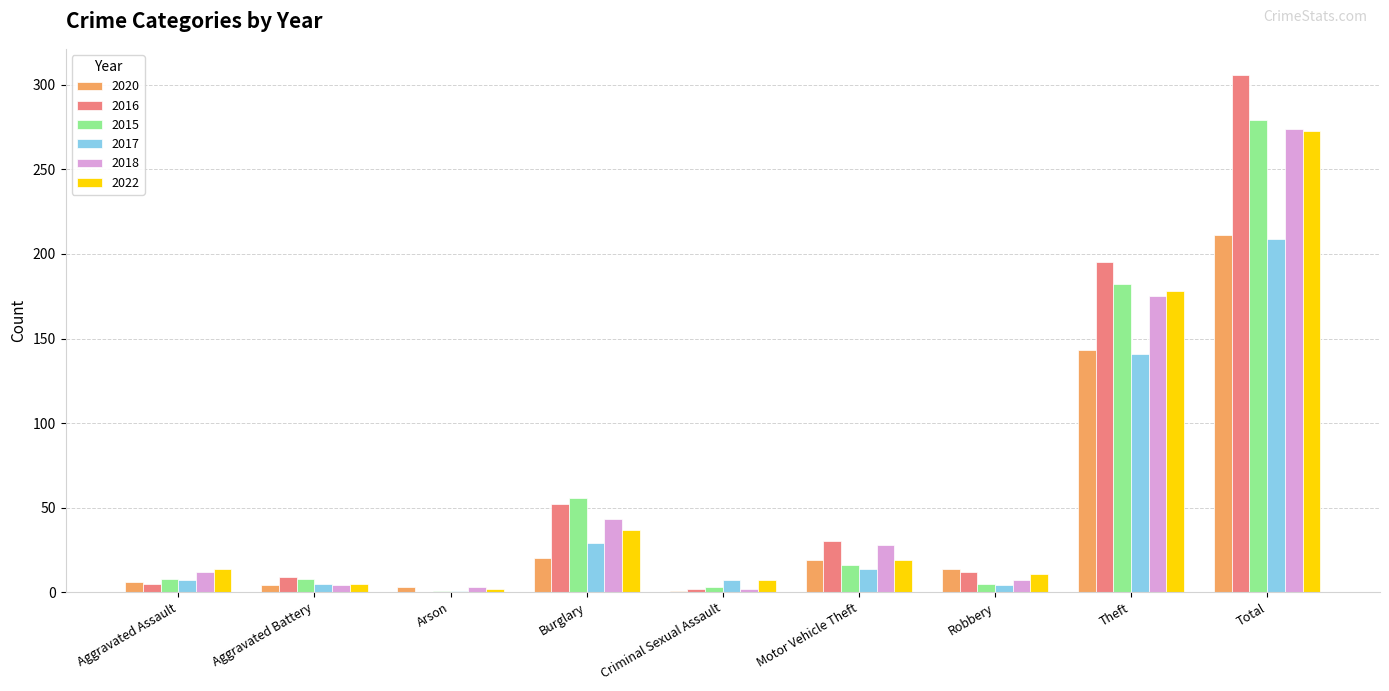

What is the highest value of the 2015 series?

279